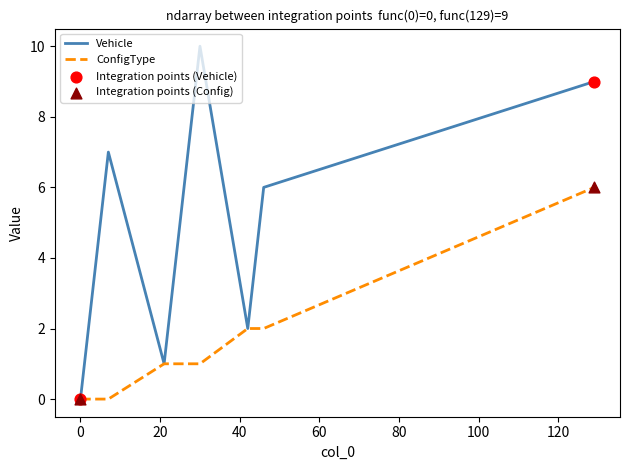

Which series has the largest total across all categories?

Vehicle